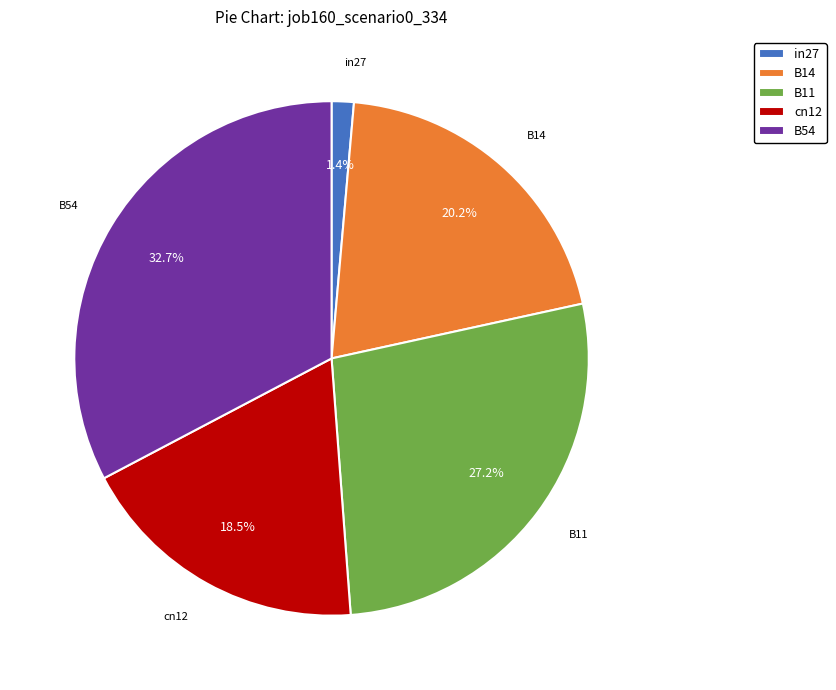

To the nearest percent, what is the average slice percentage?

20%